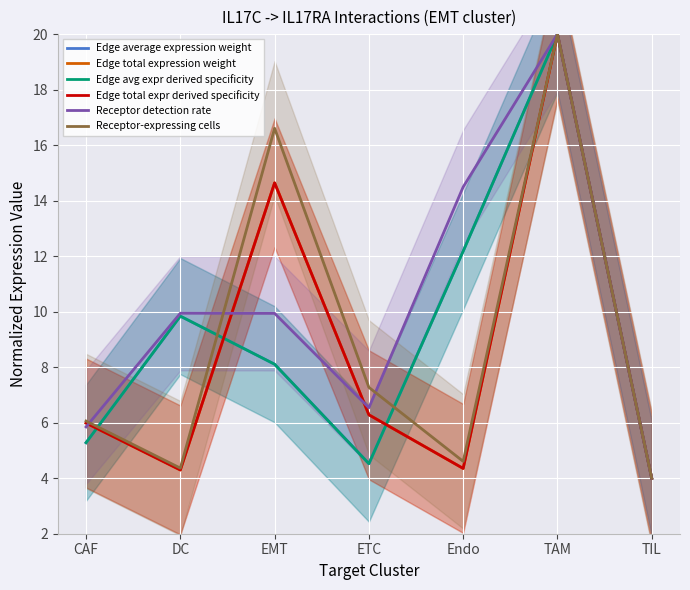

What is the difference between the highest and lowest values at ETC?

2.7